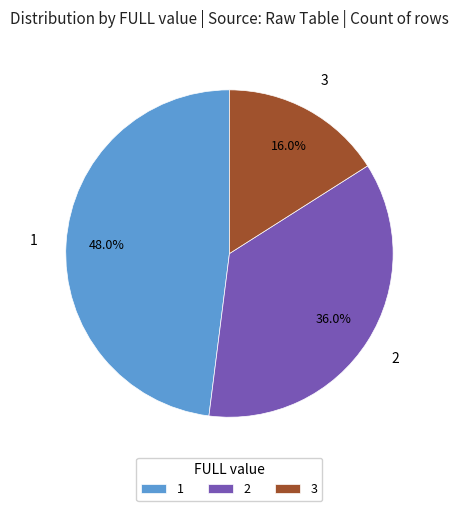

How many segments does this pie chart have?

3